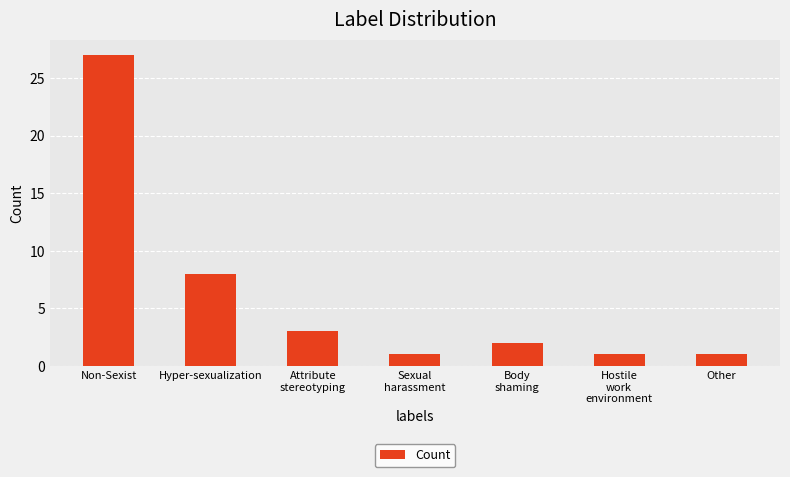

Reading left to right, transcribe all the data shown in this chart.

Non-Sexist=27	Hyper-sexualization=8	Attribute
stereotyping=3	Sexual
harassment=1	Body
shaming=2	Hostile
work
environment=1	Other=1